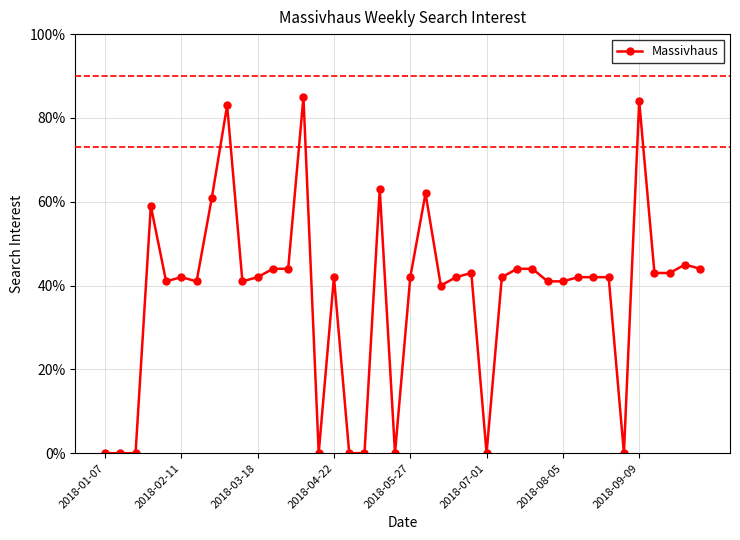

Reading left to right, extract all data points from this chart.

0	0	0	59	41	42	41	61	83	41	42	44	44	85	0	42	0	0	63	0	42	62	40	42	43	0	42	44	44	41	41	42	42	42	0	84	43	43	45	44